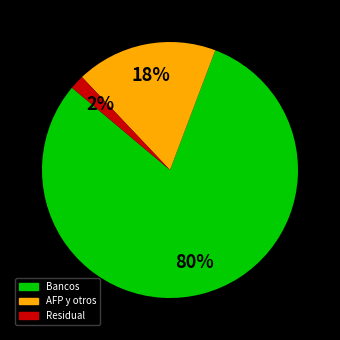

To the nearest percent, what is the average slice percentage?

33%